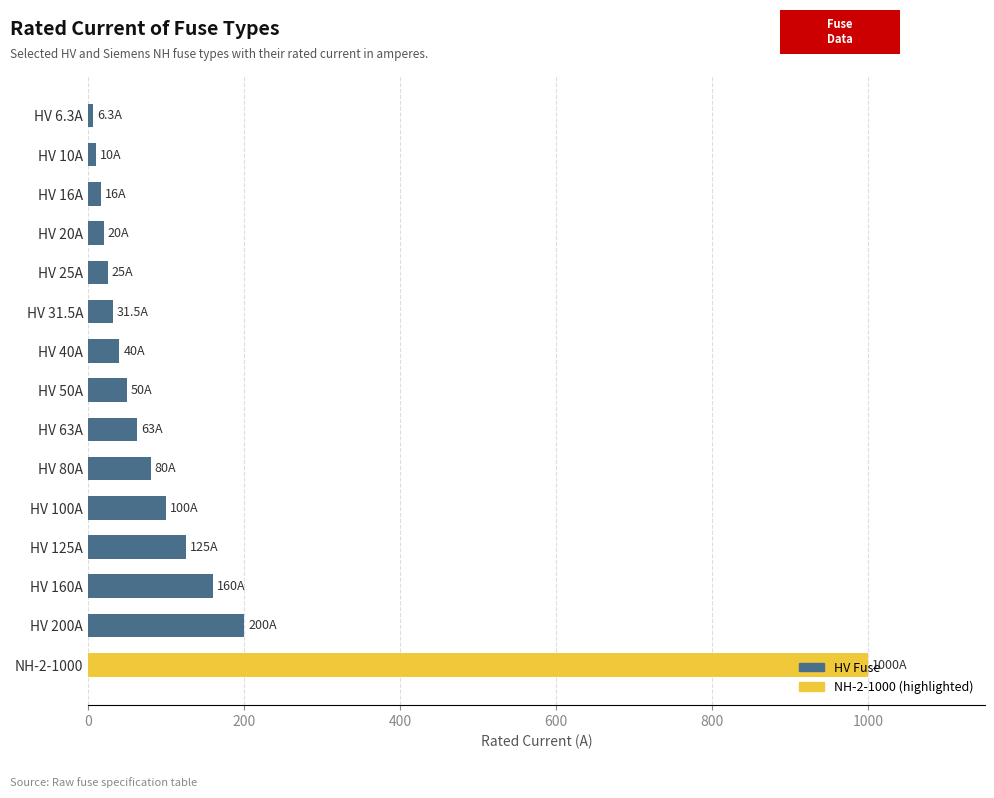

What is the sum of all values?

1926.8